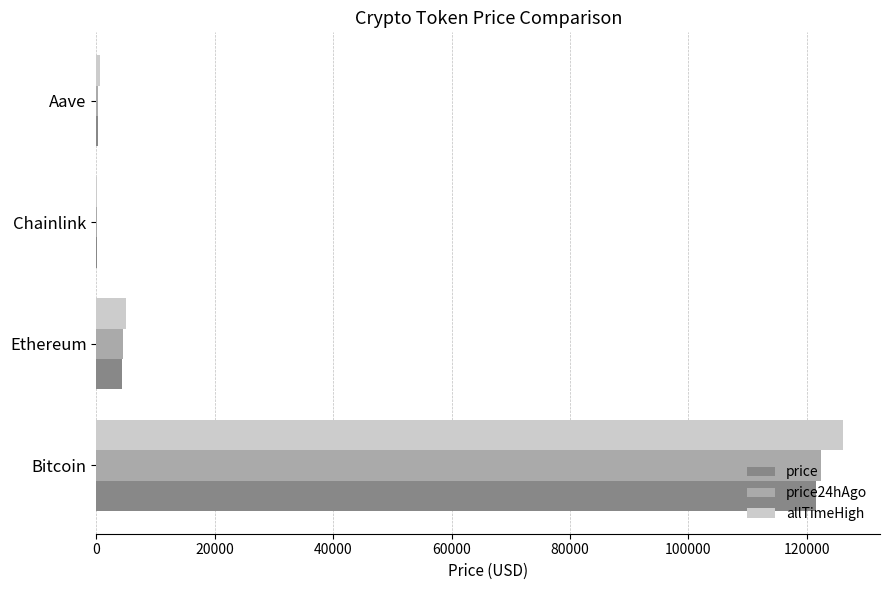

What is the sum of all price24hAgo values?

127142.0